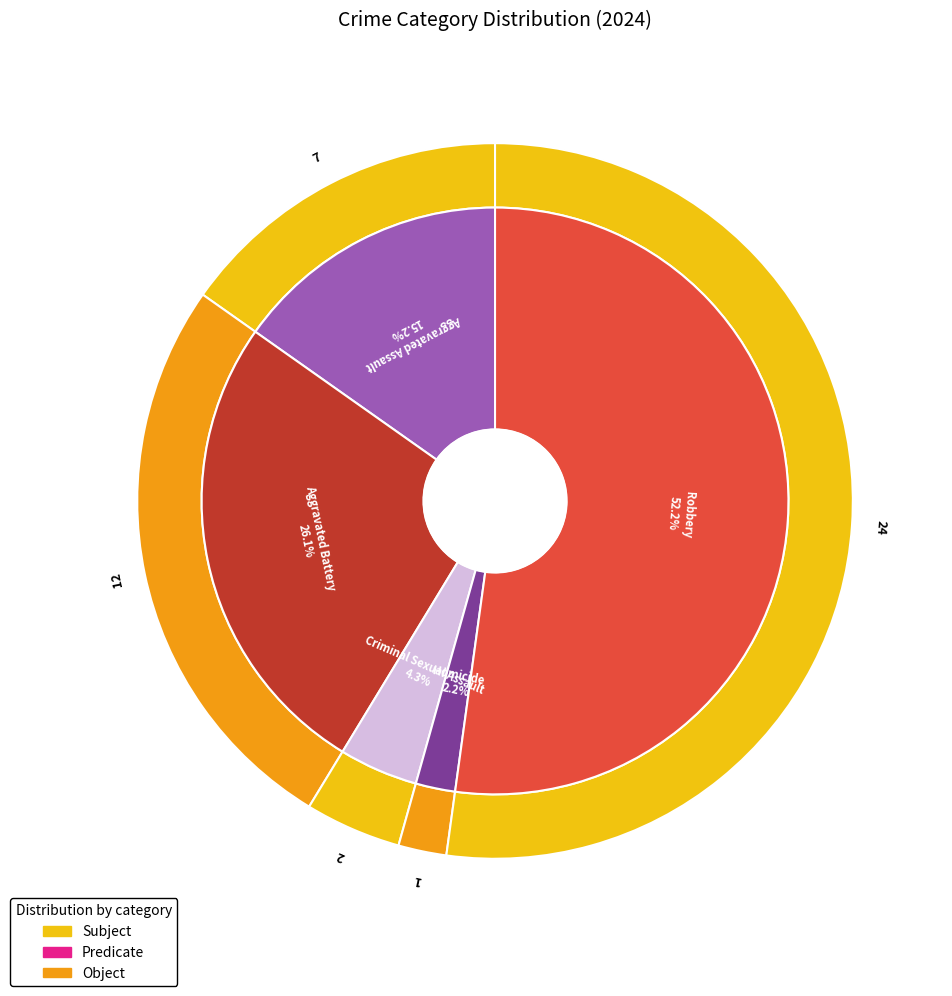

Rank the categories by value from lowest to highest.

Homicide, Criminal Sexual Assault, Aggravated Assault, Aggravated Battery, Robbery